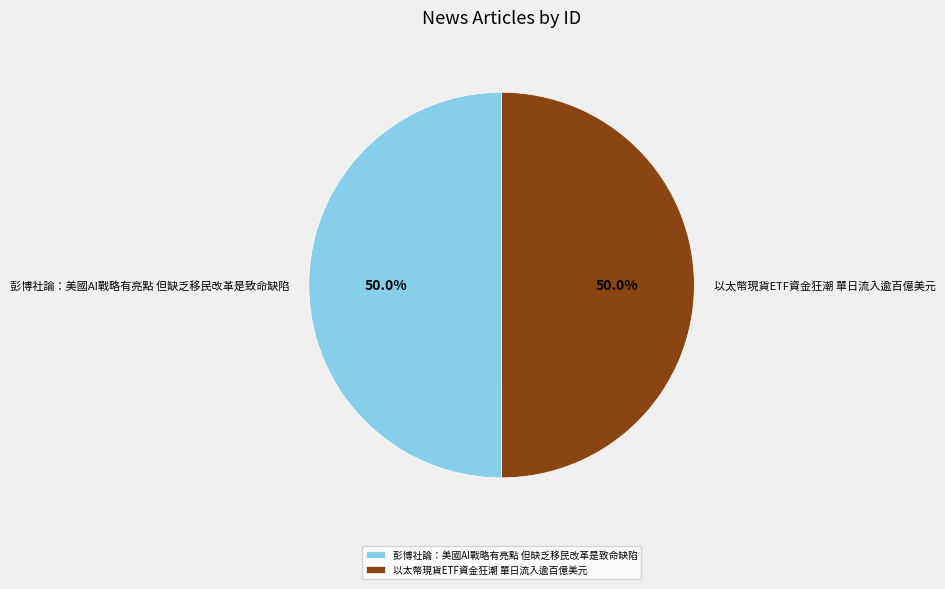

To the nearest percent, what portion does 以太幣現貨ETF資金狂潮 單日流入逾百億美元 represent?

50%